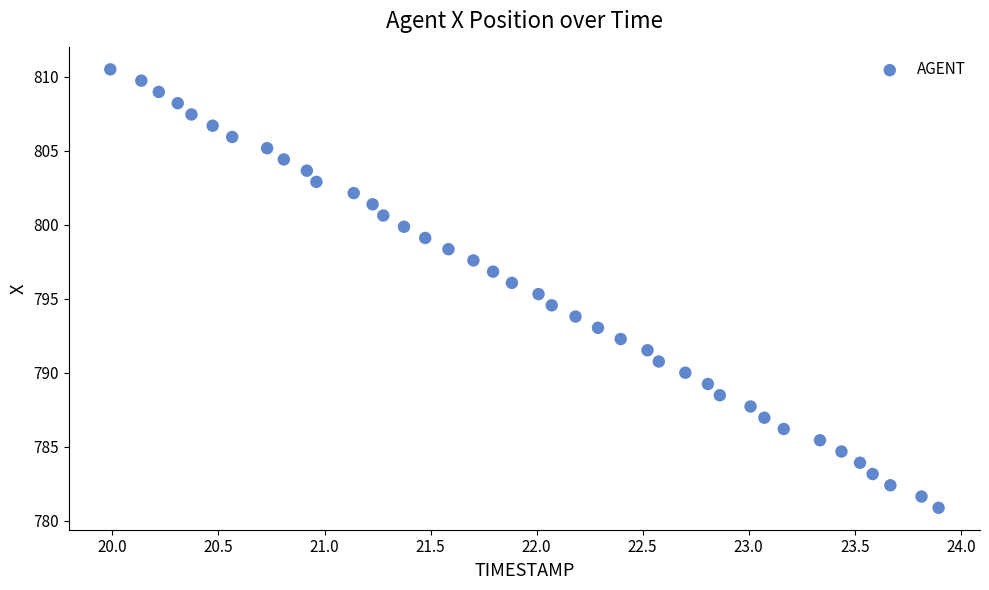

What is the range of X values (max minus min)?

3.9